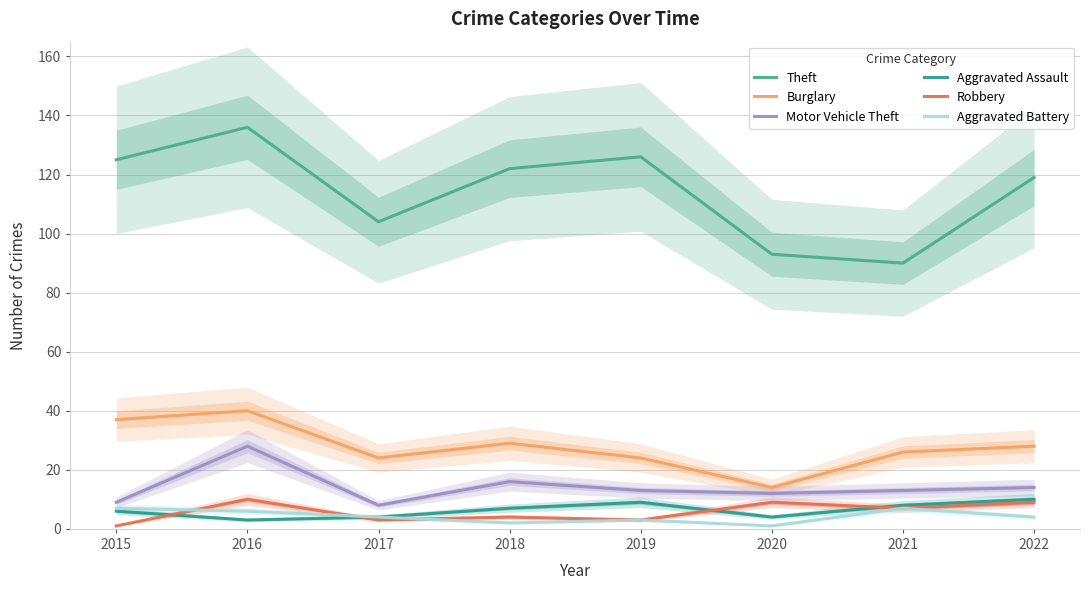

True or false: Aggravated Assault and Motor Vehicle Theft intersect in this chart.

False